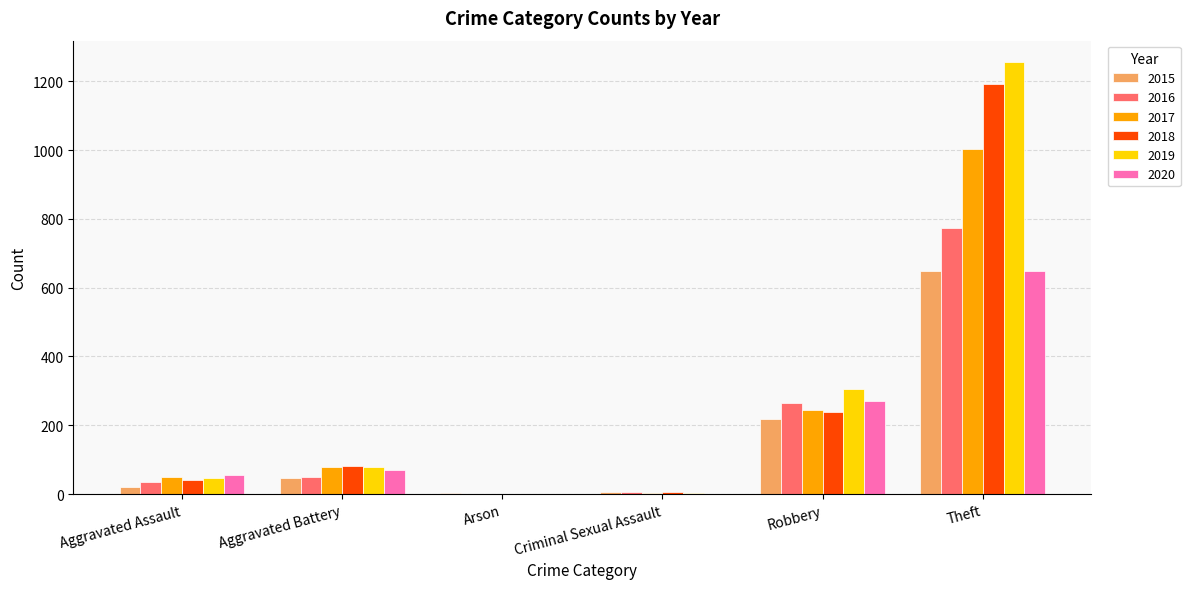

What is the sum of all 2020 values?

1045